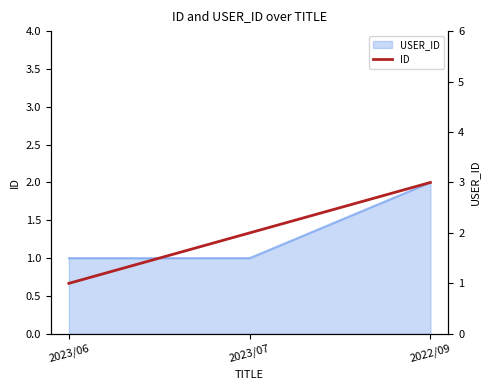

How many lines are shown in the chart?

1